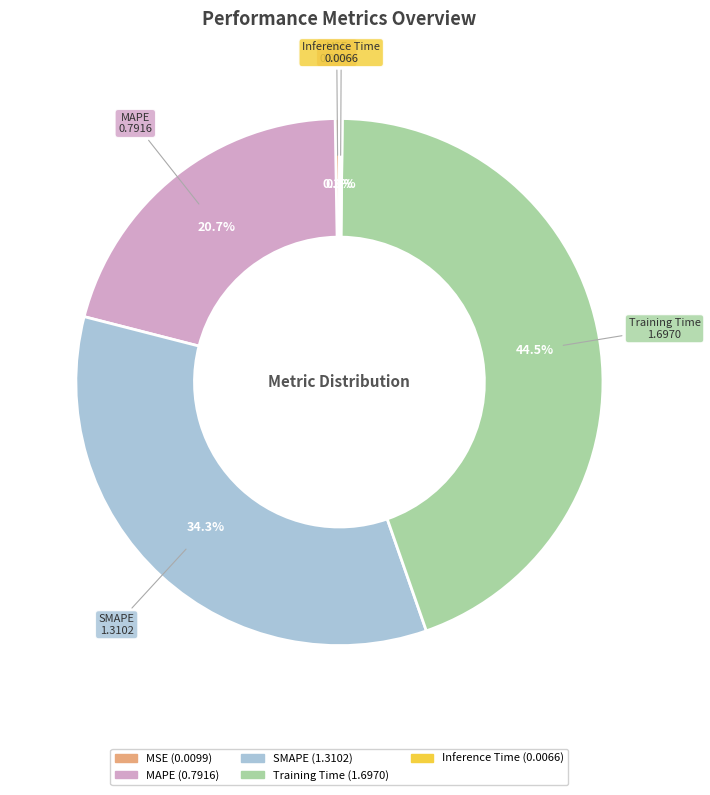

Is there any slice that represents more than half of the pie?

No